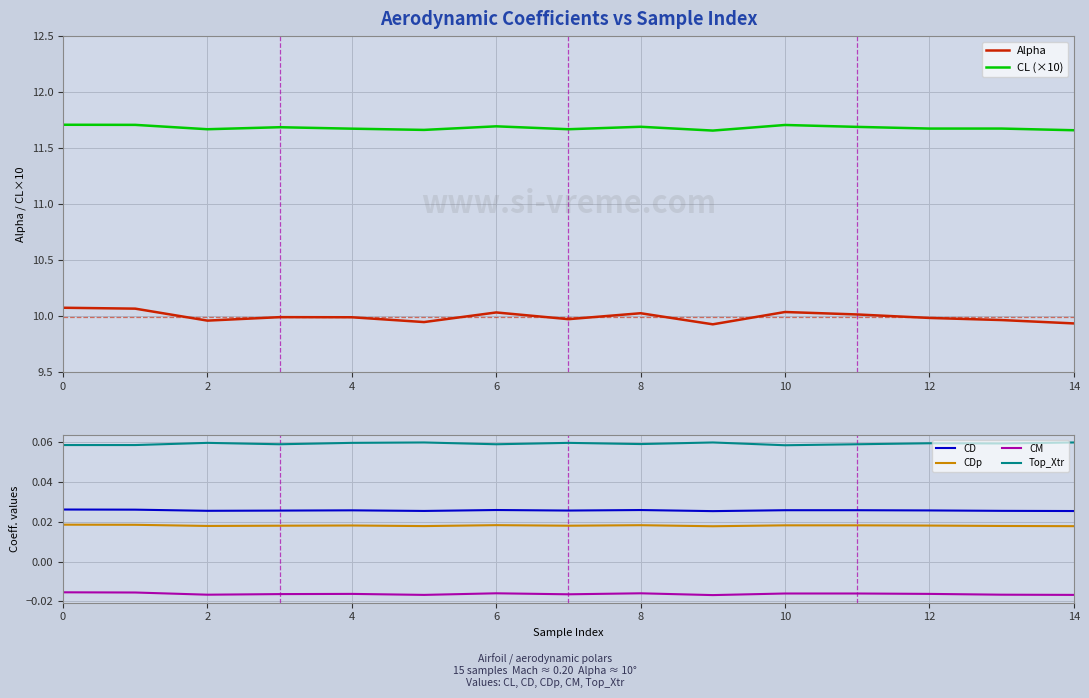

How many interior local peaks does the Top_Xtr series have?

5